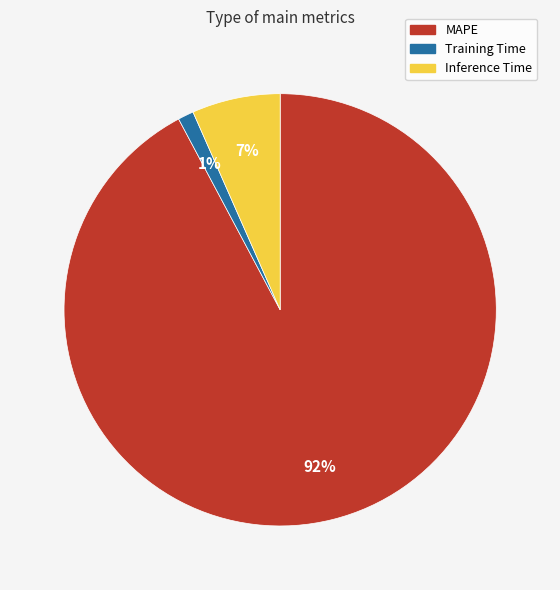

To the nearest percent, what is the average slice percentage?

33%